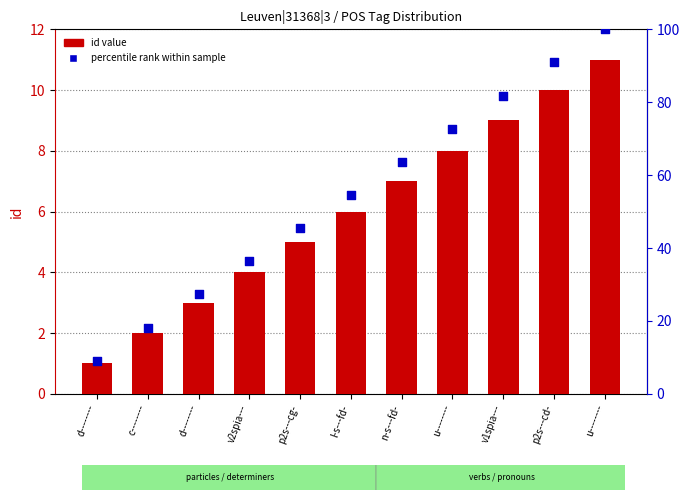

Is the value of percentile rank within sample at v2spia--- greater than the value of id value at c--------?

Yes